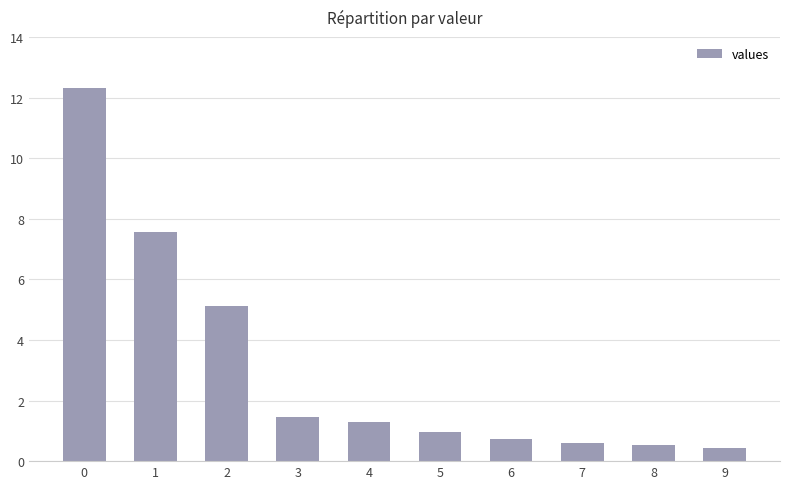

What is the sum of all values?

31.0